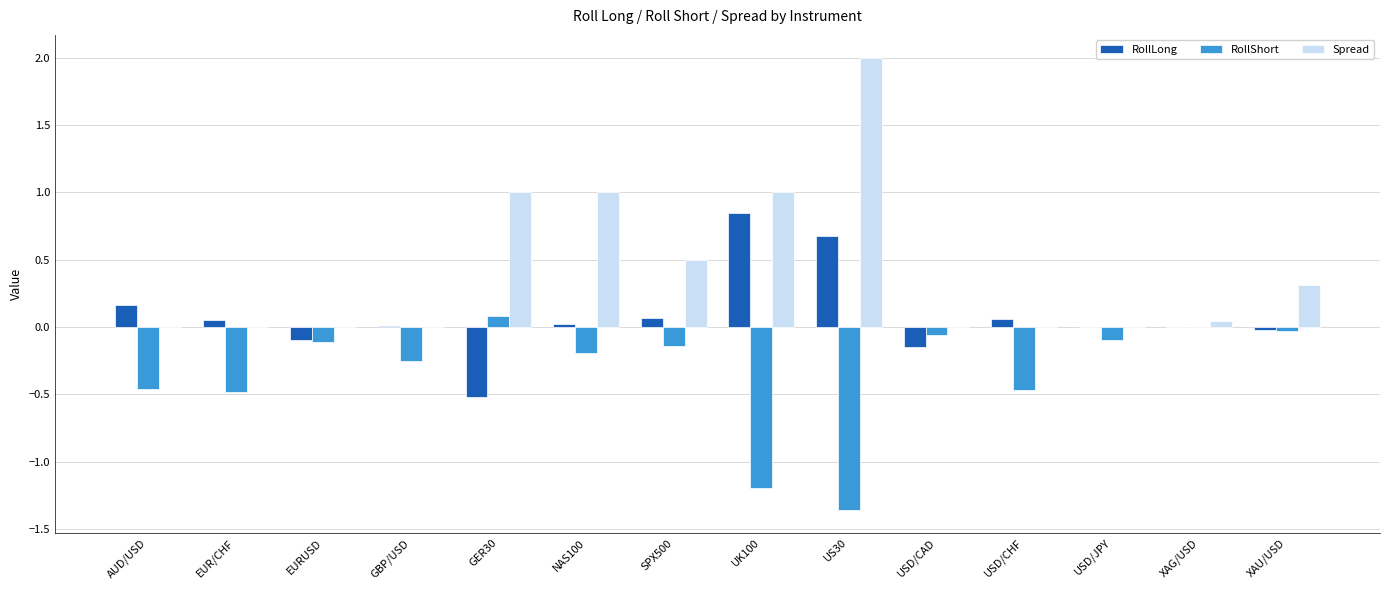

Between GER30 and XAG/USD, which series saw the biggest shift?

Spread